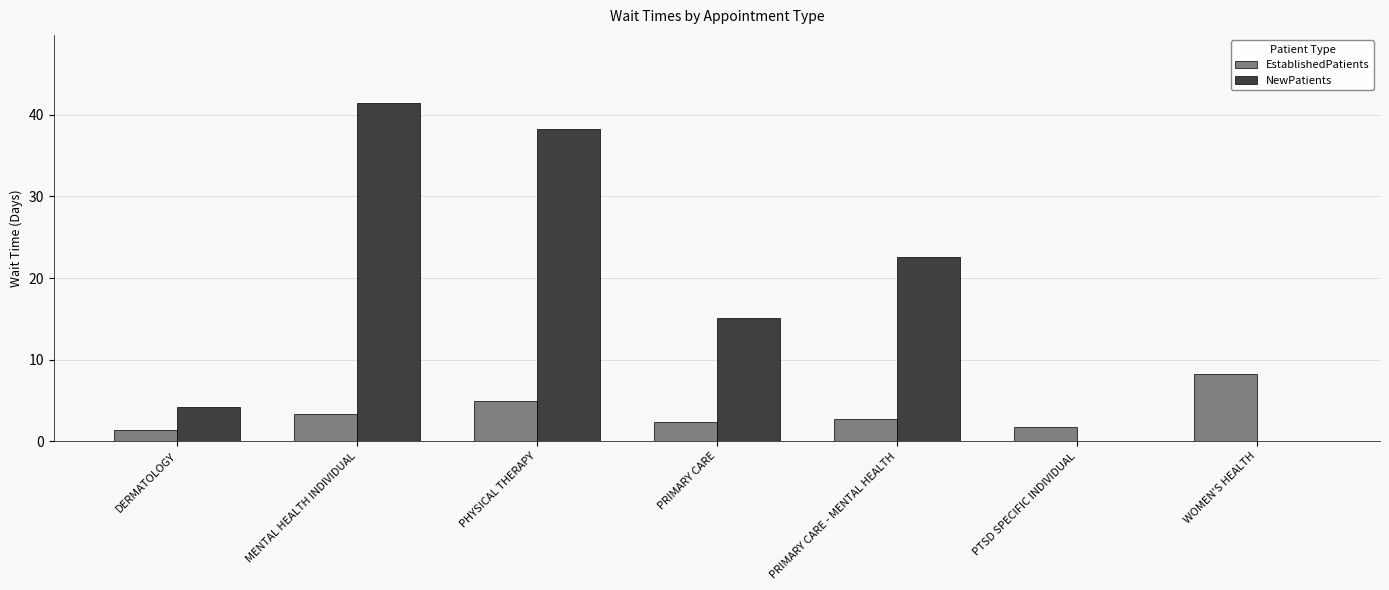

What is the sum of the NewPatients values at PHYSICAL THERAPY and PTSD SPECIFIC INDIVIDUAL?

38.3